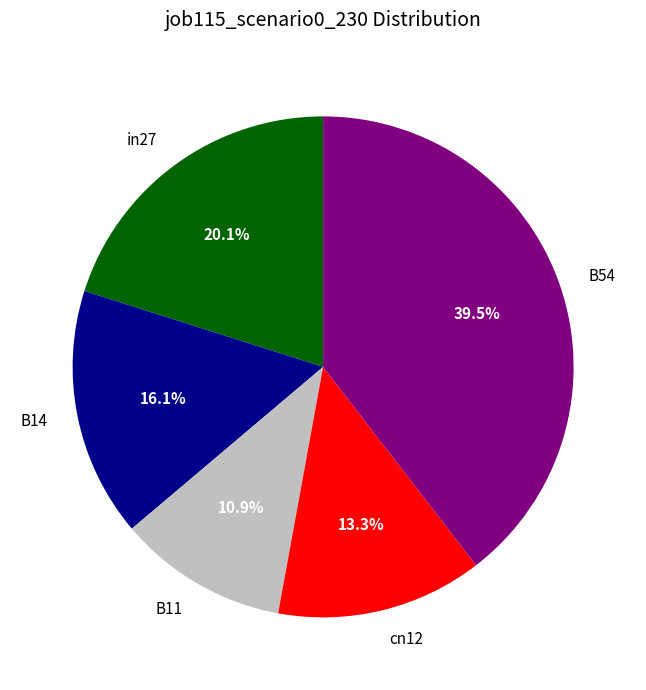

How many segments does this pie chart have?

5